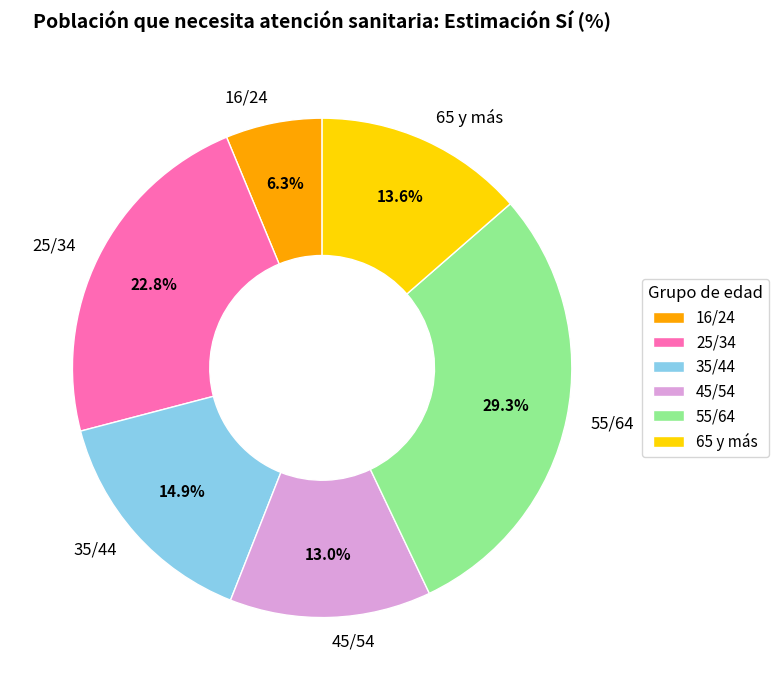

To the nearest percent, what is the difference between the 55/64 and 45/54 slice percentages?

16%